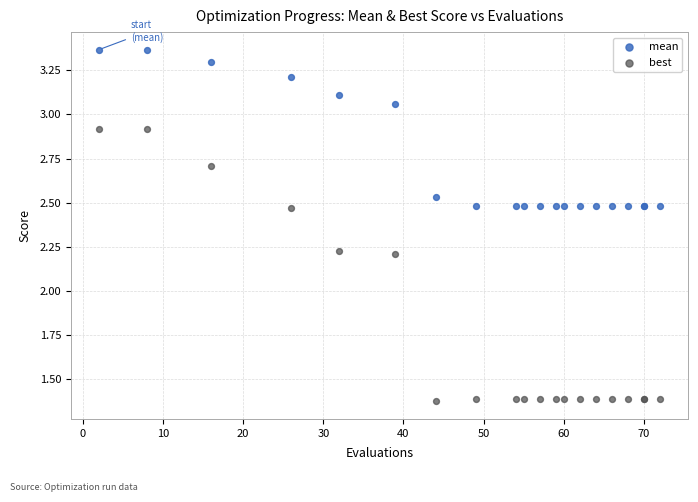

Which series has the largest Y range (max minus min)?

best